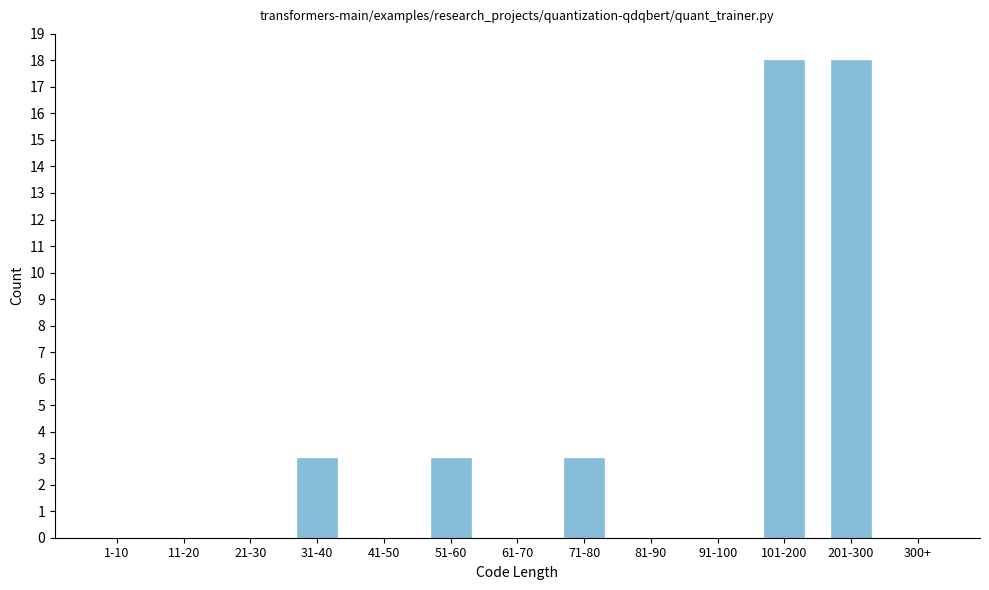

Reading left to right, extract all data points from this chart.

1-10=0	11-20=0	21-30=0	31-40=3	41-50=0	51-60=3	61-70=0	71-80=3	81-90=0	91-100=0	101-200=18	201-300=18	300+=0